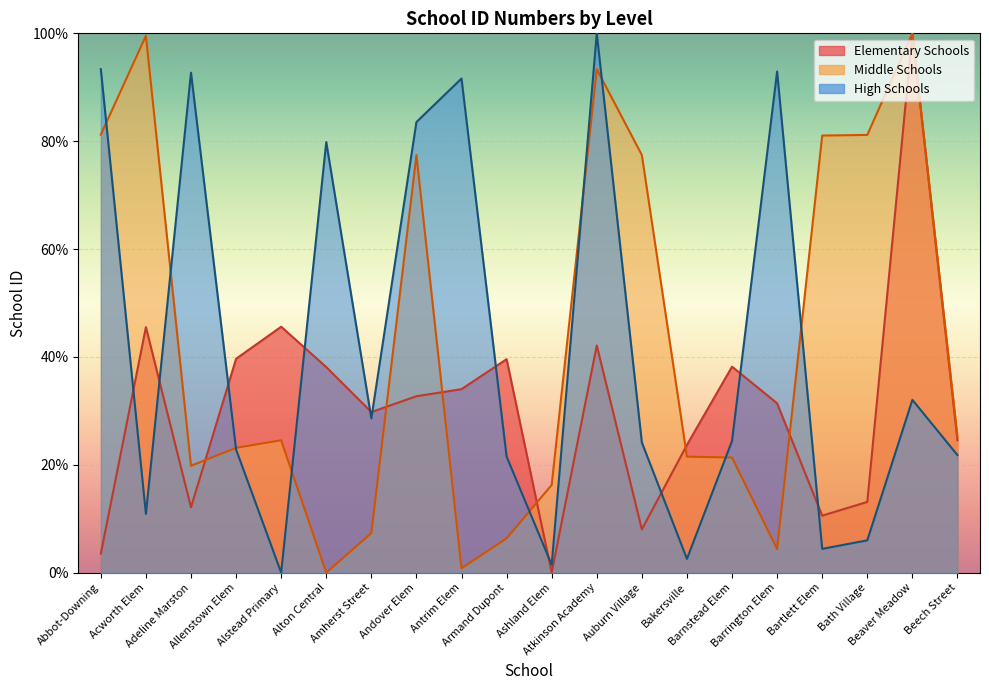

What is the value of the Middle Schools point at the 1st from the left?

81.2